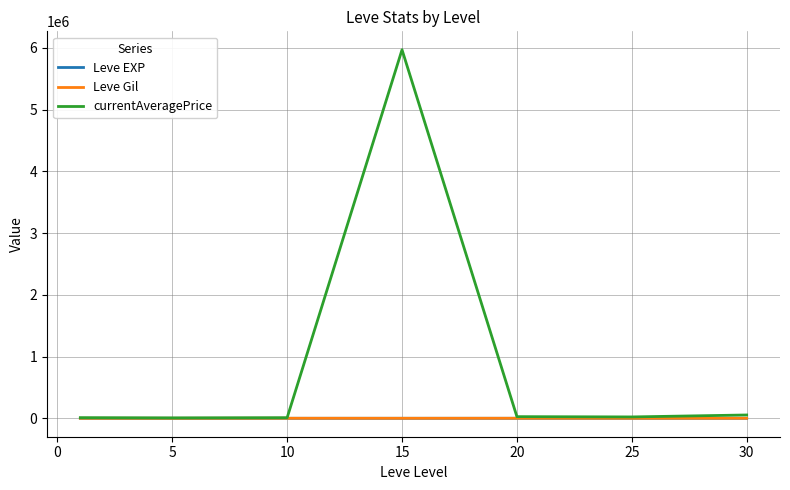

Which series has the largest total across all categories?

currentAveragePrice